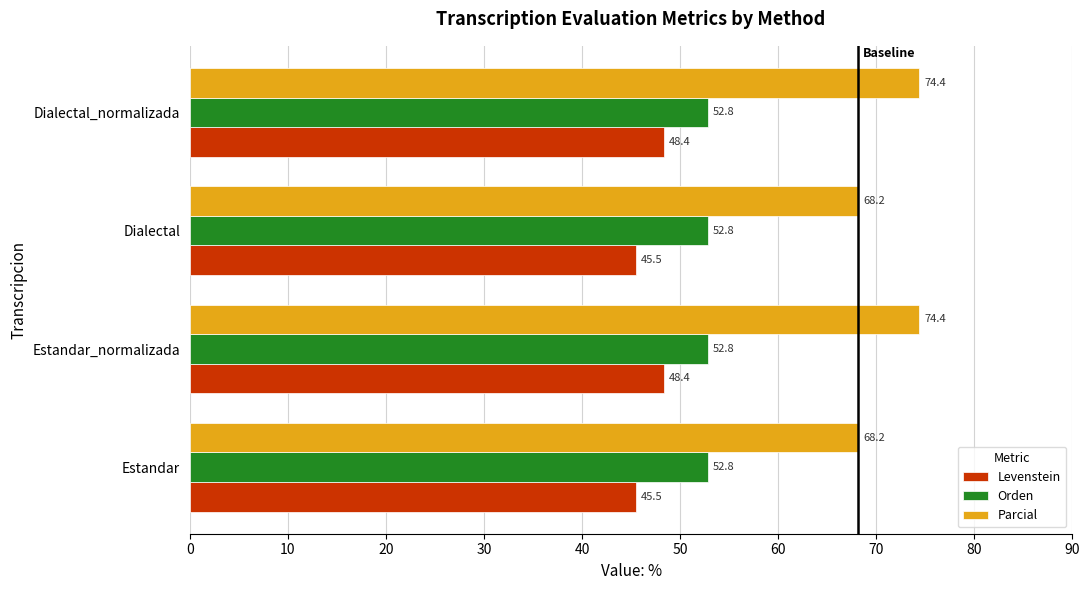

What is the minimum value for Levenstein?

45.5